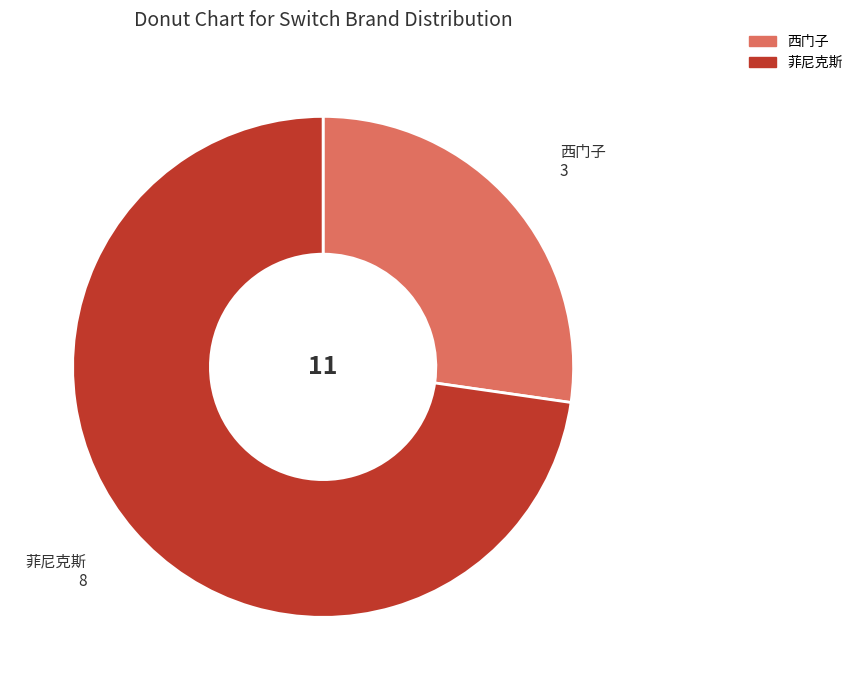

Which category has the smallest portion of the pie?

西门子